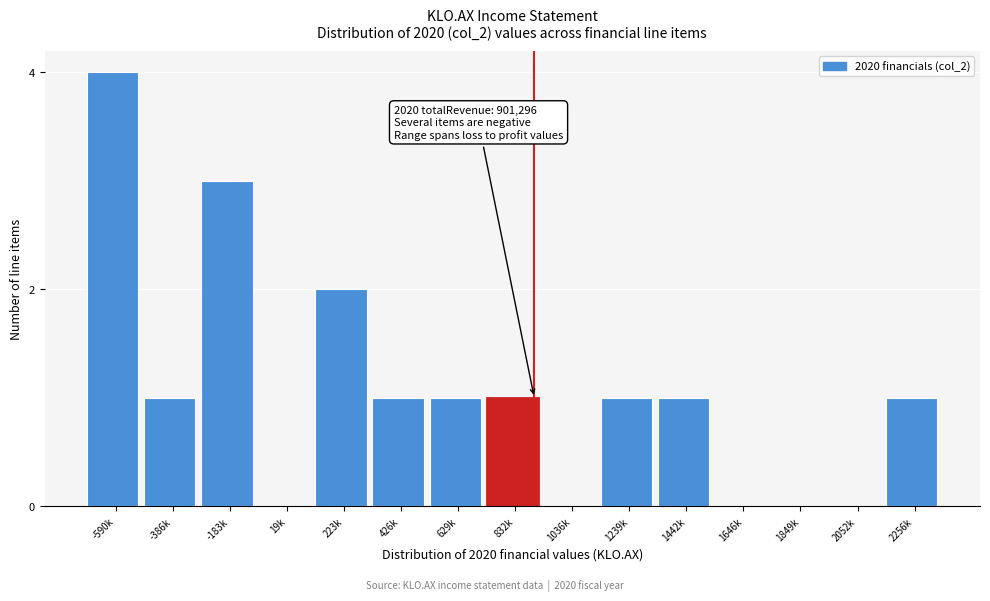

Reading left to right, transcribe all the data shown in this chart.

-590k=4	-386k=1	-183k=3	19k=0	223k=2	426k=1	629k=1	832k=1	1036k=0	1239k=1	1442k=1	1646k=0	1849k=0	2052k=0	2256k=1